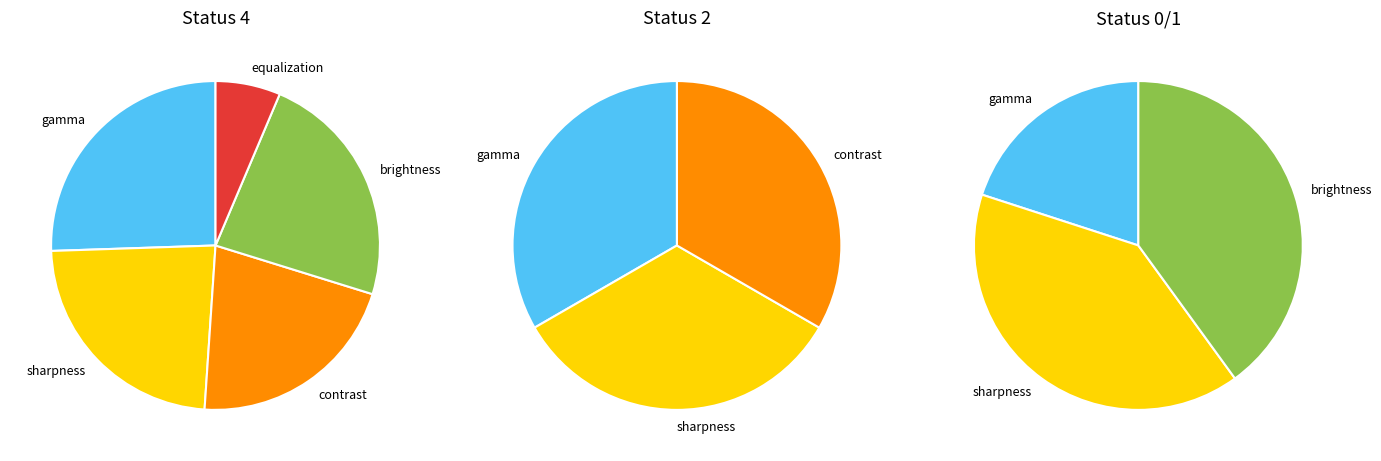

Which has a higher value, gamma or brightness?

gamma